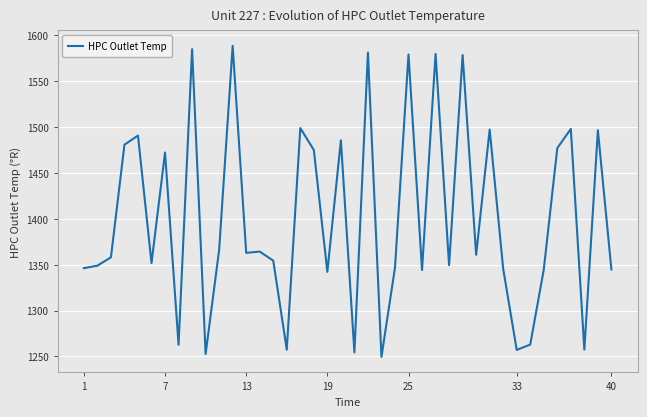

What is the greatest value displayed?

1588.7